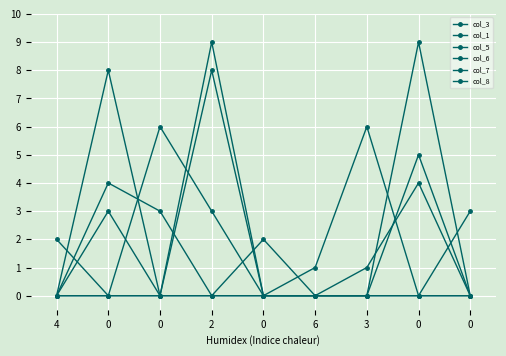

Reading right to left, extract all data points from this chart.

col_3: 0	9	0	0	0	3	6	0	2
col_1: 0	0	6	1	0	8	0	0	0
col_5: 0	5	0	0	0	0	3	4	0
col_6: 0	4	1	0	0	0	0	3	0
col_7: 0	0	0	0	2	0	0	8	0
col_8: 3	0	0	0	0	9	0	0	0